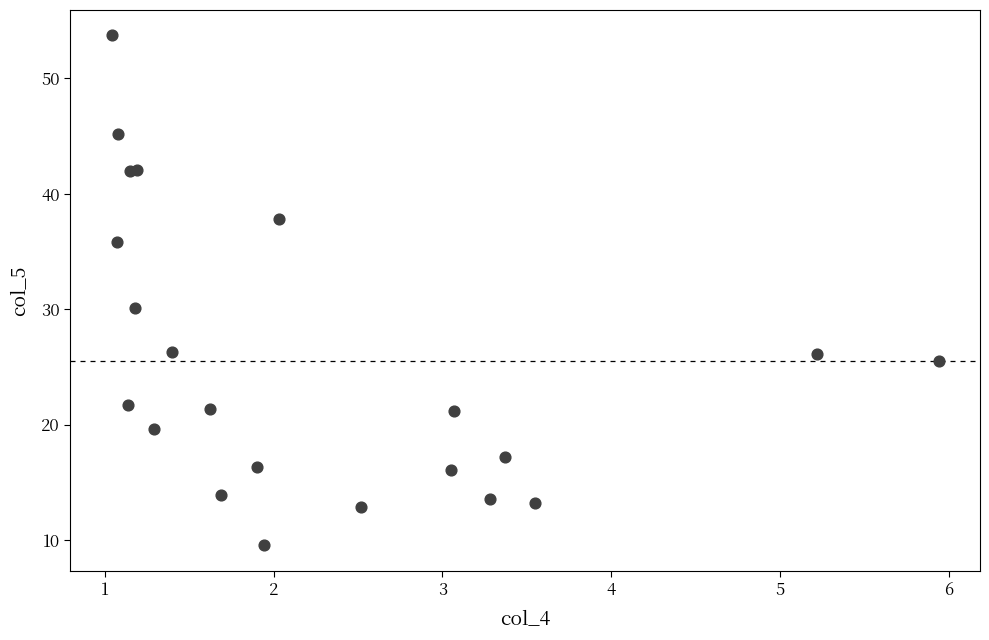

What Y value in the scatter plot is closest to 31?

30.1